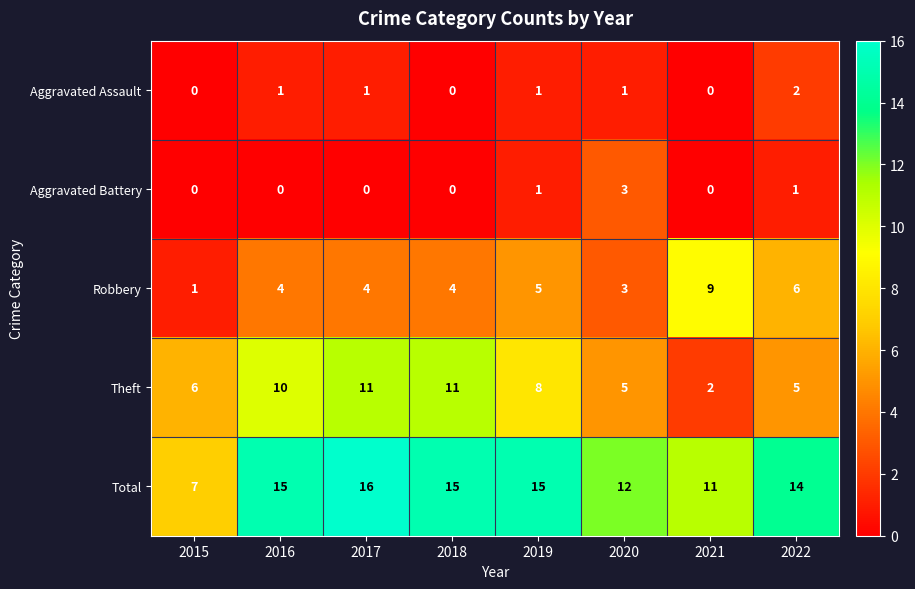

Read the Total value at 2019.

15